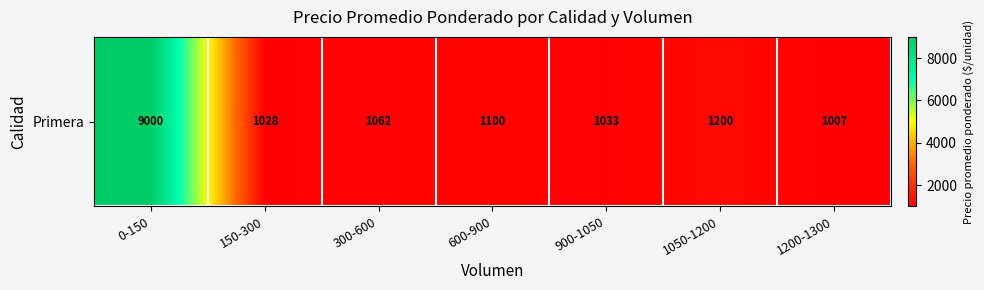

Between 150-300 and 1050-1200, which is larger?

1050-1200